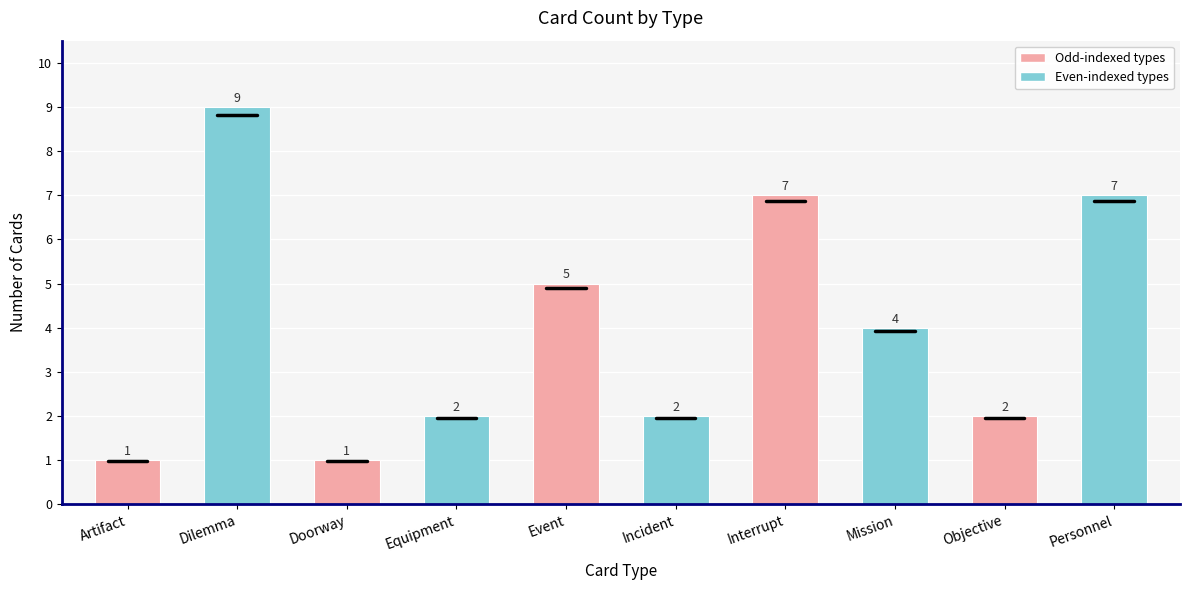

What is the label of the 2nd bar from the left?

Dilemma